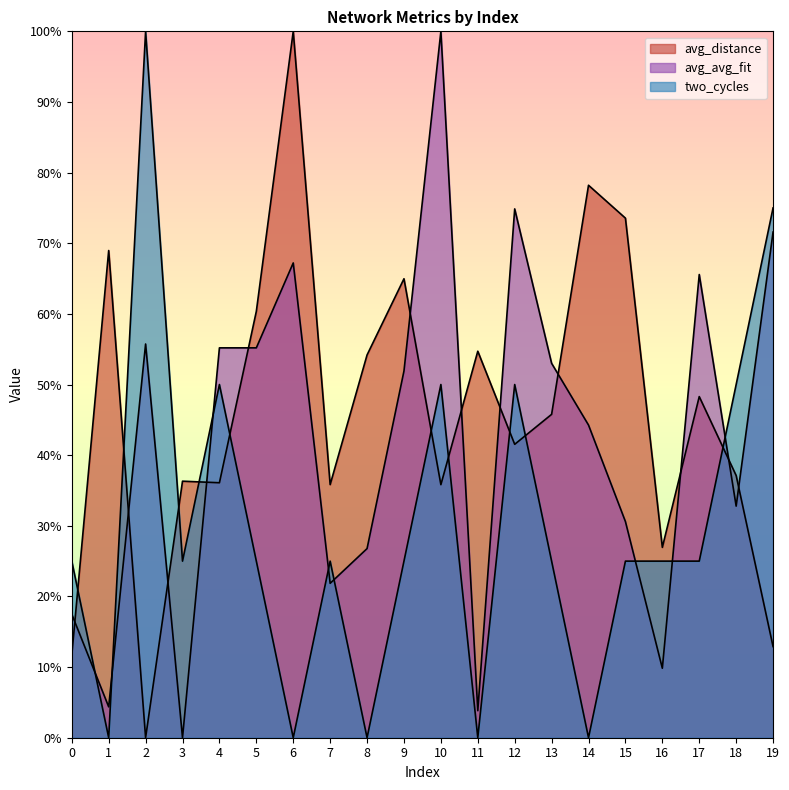

What is the value of the avg_distance point at the 4th from the left?

0.4